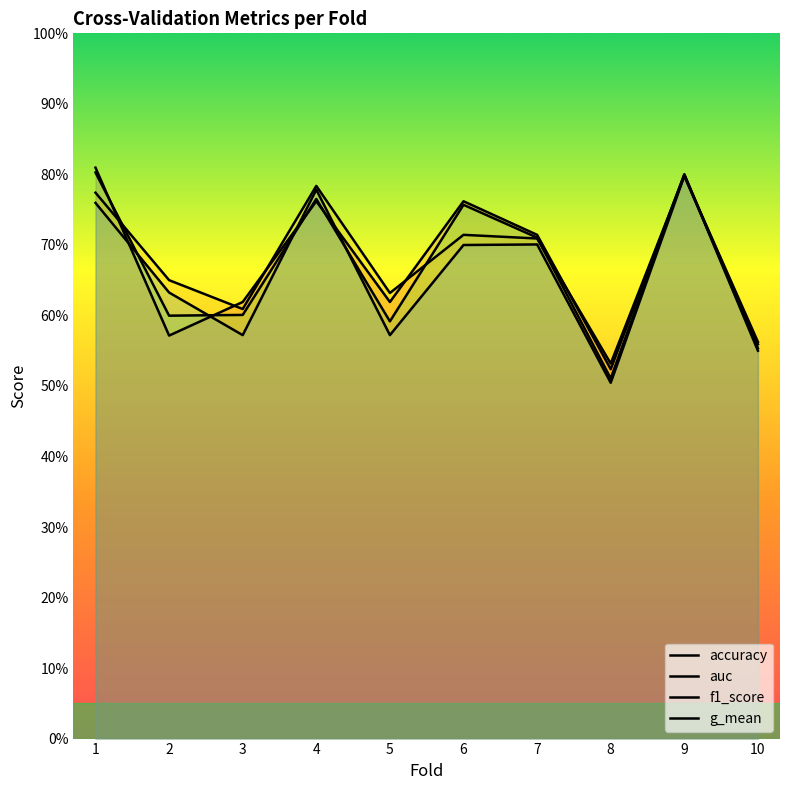

Between 3 and 7, which is larger?

7